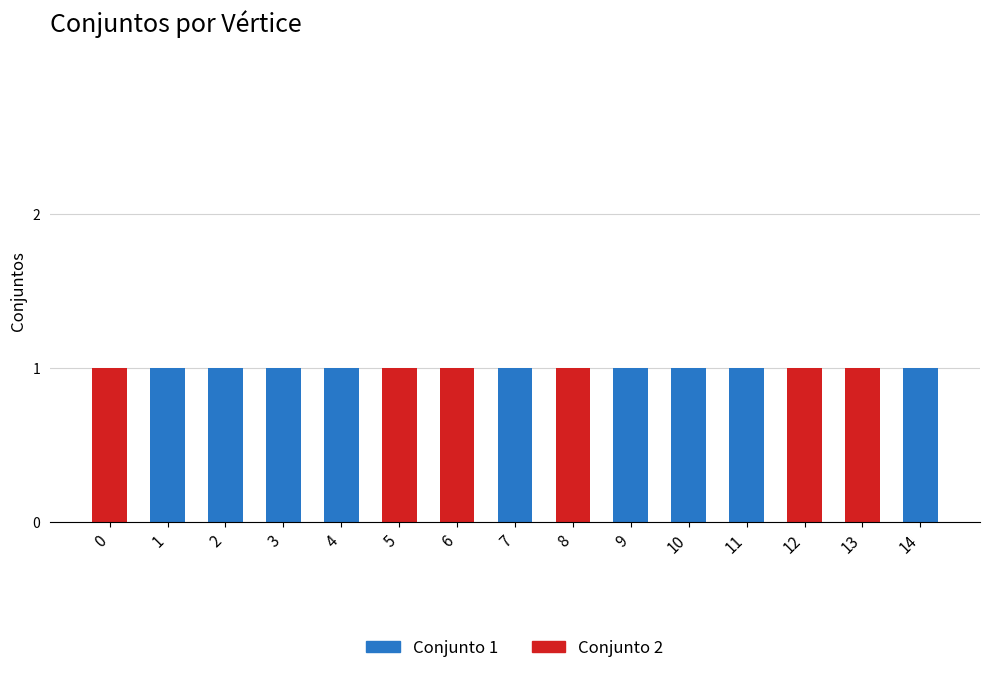

The Conjunto 1 series shows 0 at 5. True or false?

True